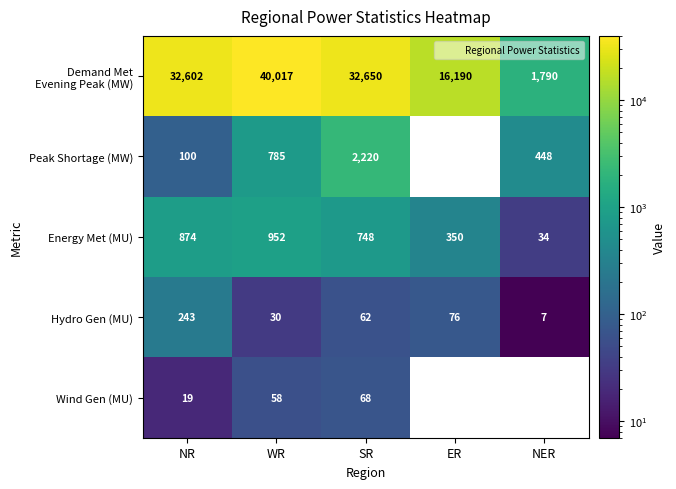

The Hydro Gen (MU) series shows 76 at ER. True or false?

True